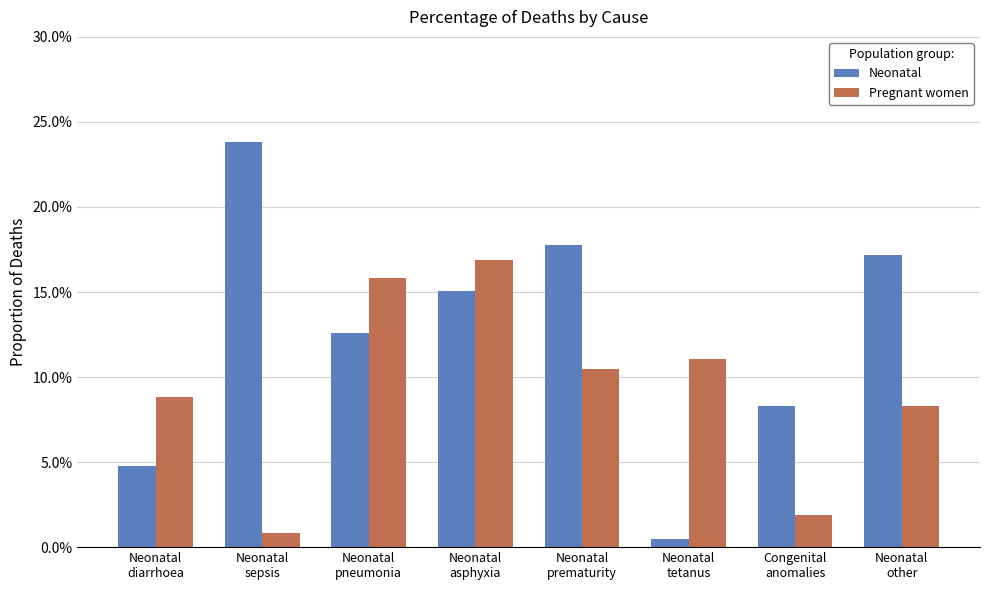

What is the maximum value shown in the chart?

0.2